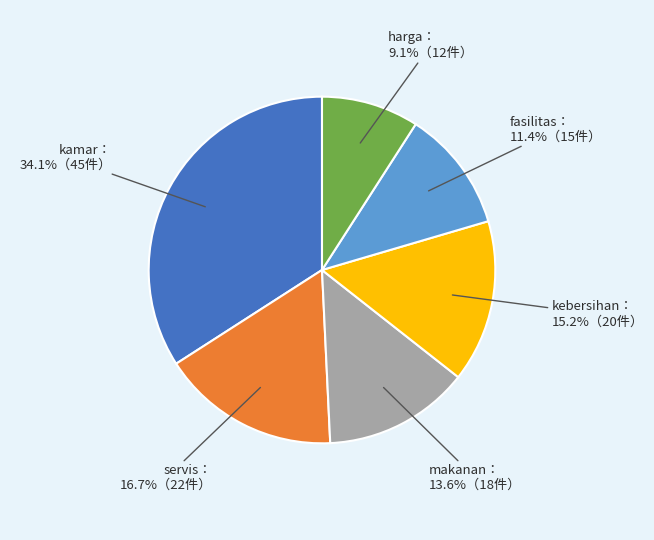

Does any single category account for the majority?

No